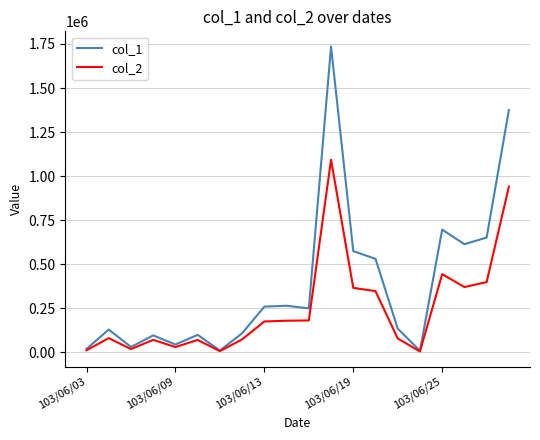

What is the maximum value shown in the chart?

1735000